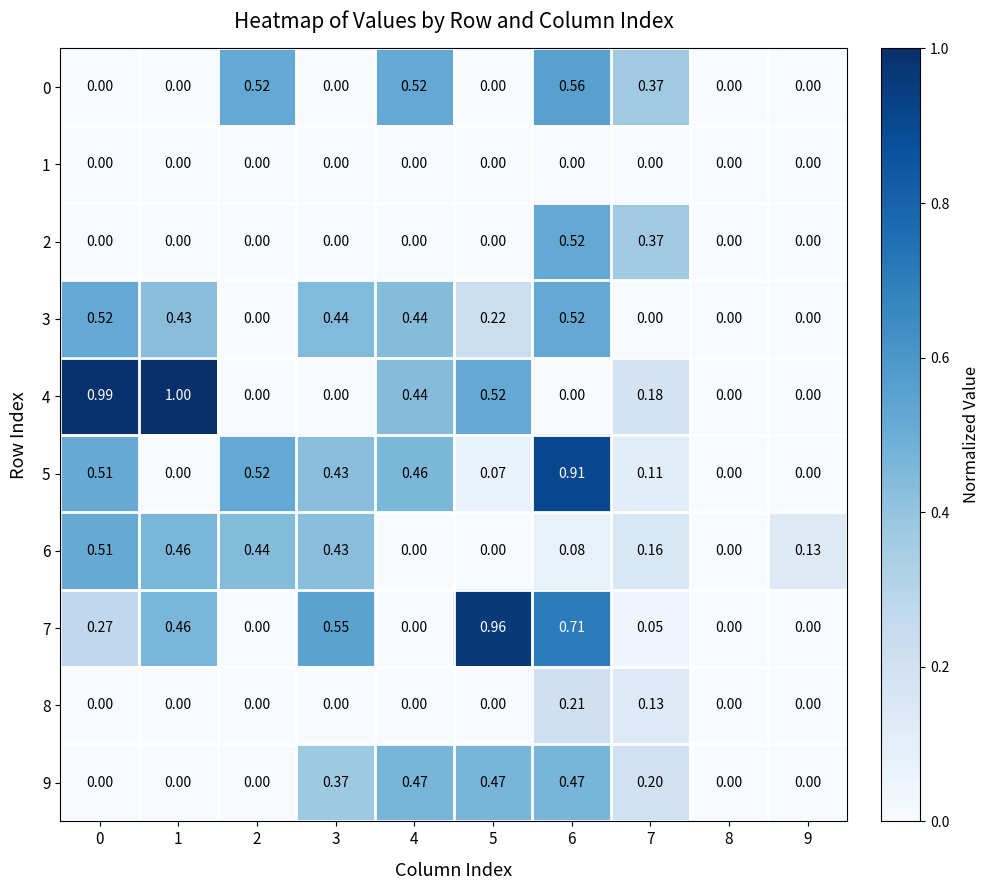

How many values in 4 are above zero?

5